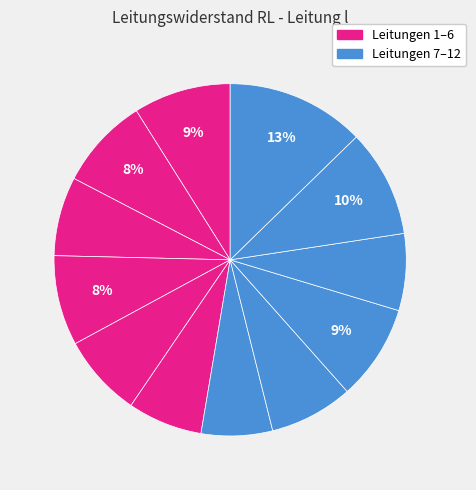

How many slices are in this pie chart?

12